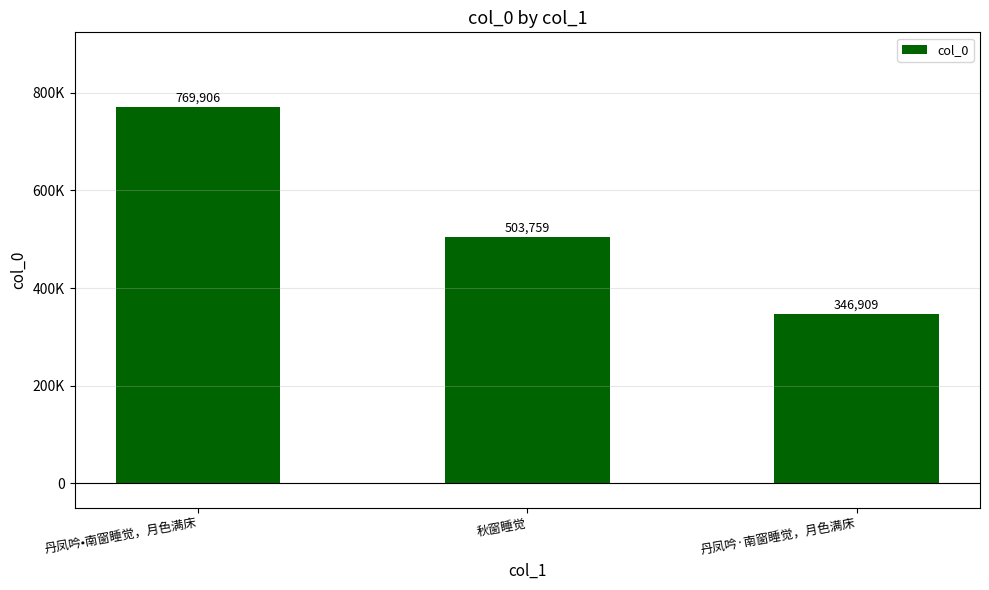

What is the change in value from 秋窗睡觉 to 丹凤吟·南窗睡觉，月色满床?

-156850